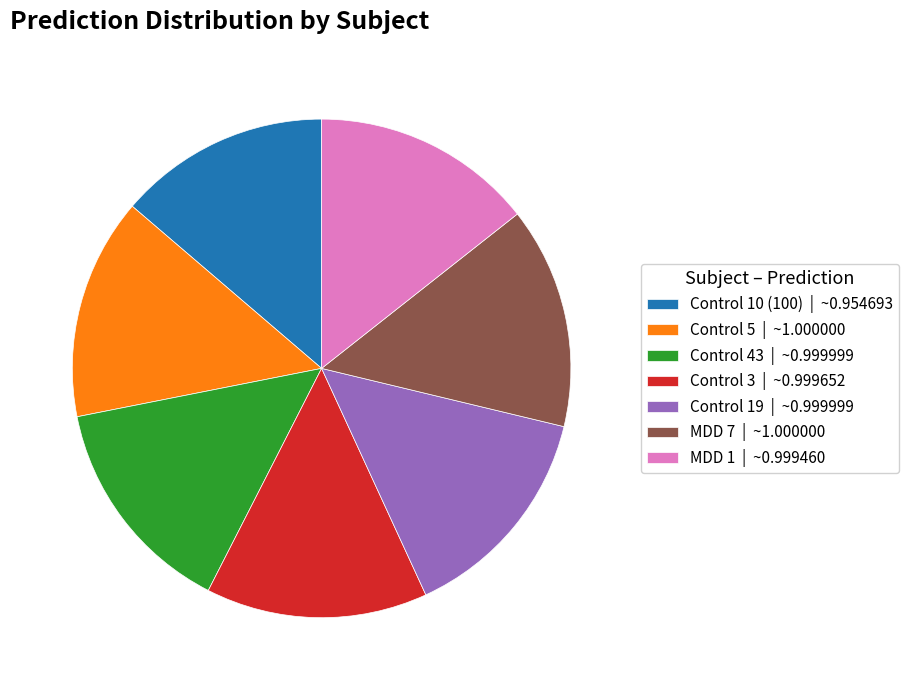

What is the smallest slice in the pie chart?

Control 10 (100)